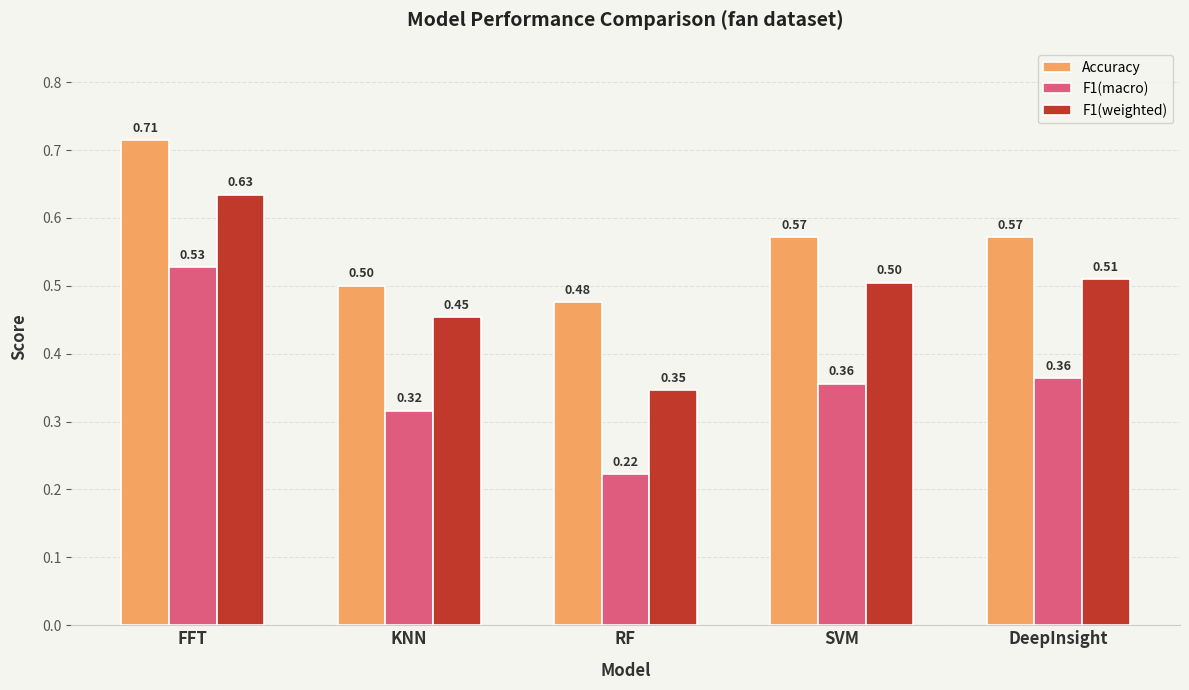

Rank the series by their maximum value, from lowest to highest.

F1(macro), F1(weighted), Accuracy